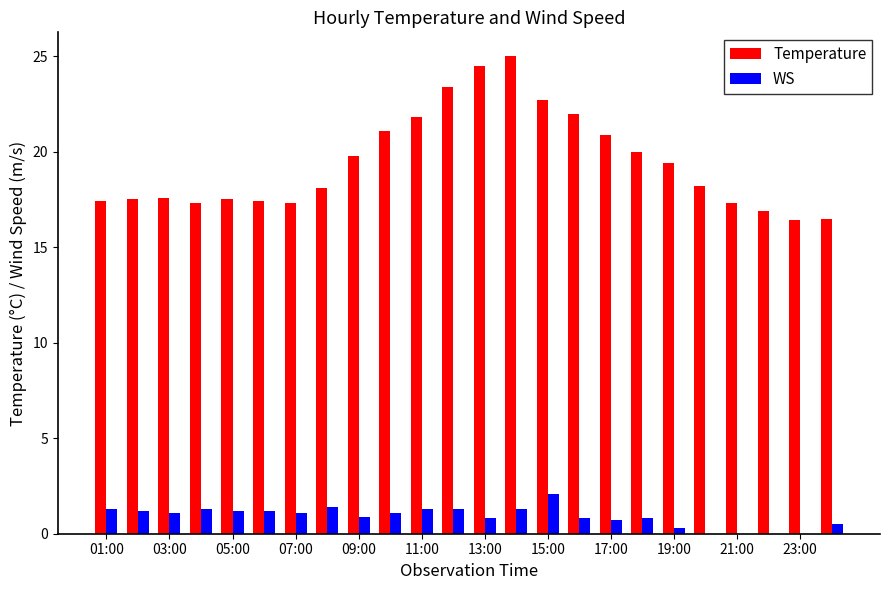

Count the number of data series in this chart.

2